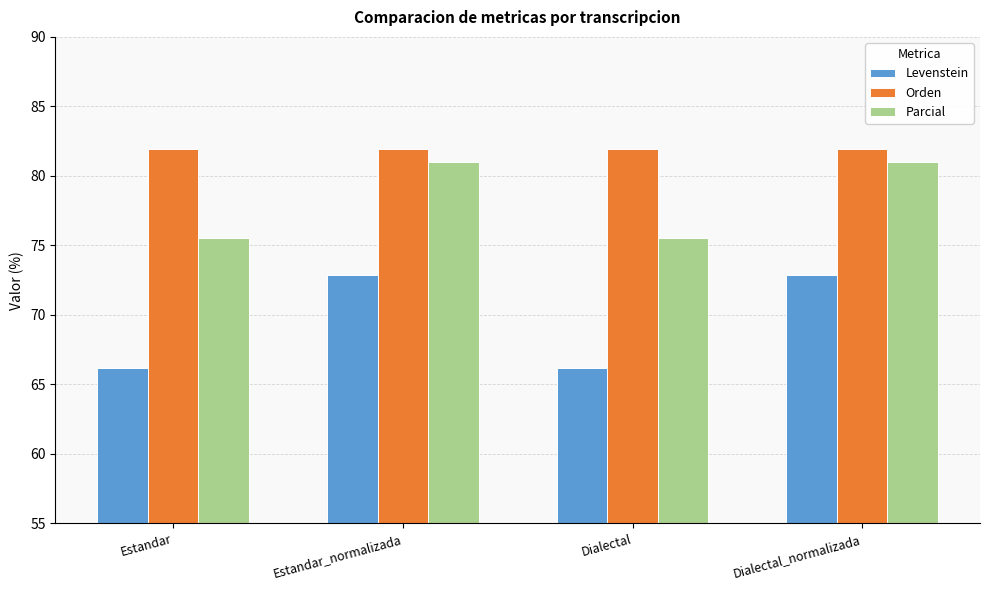

Which series has the largest range (max minus min)?

Levenstein